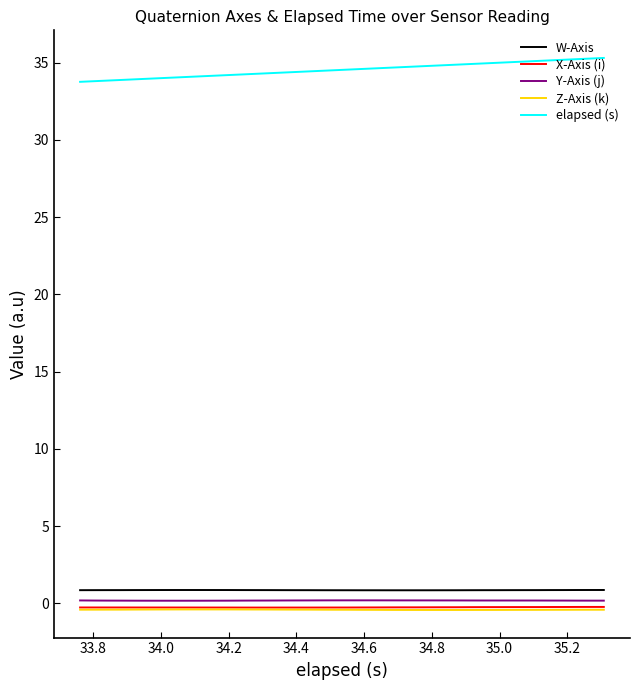

Which series has the largest total across all categories?

elapsed (s)